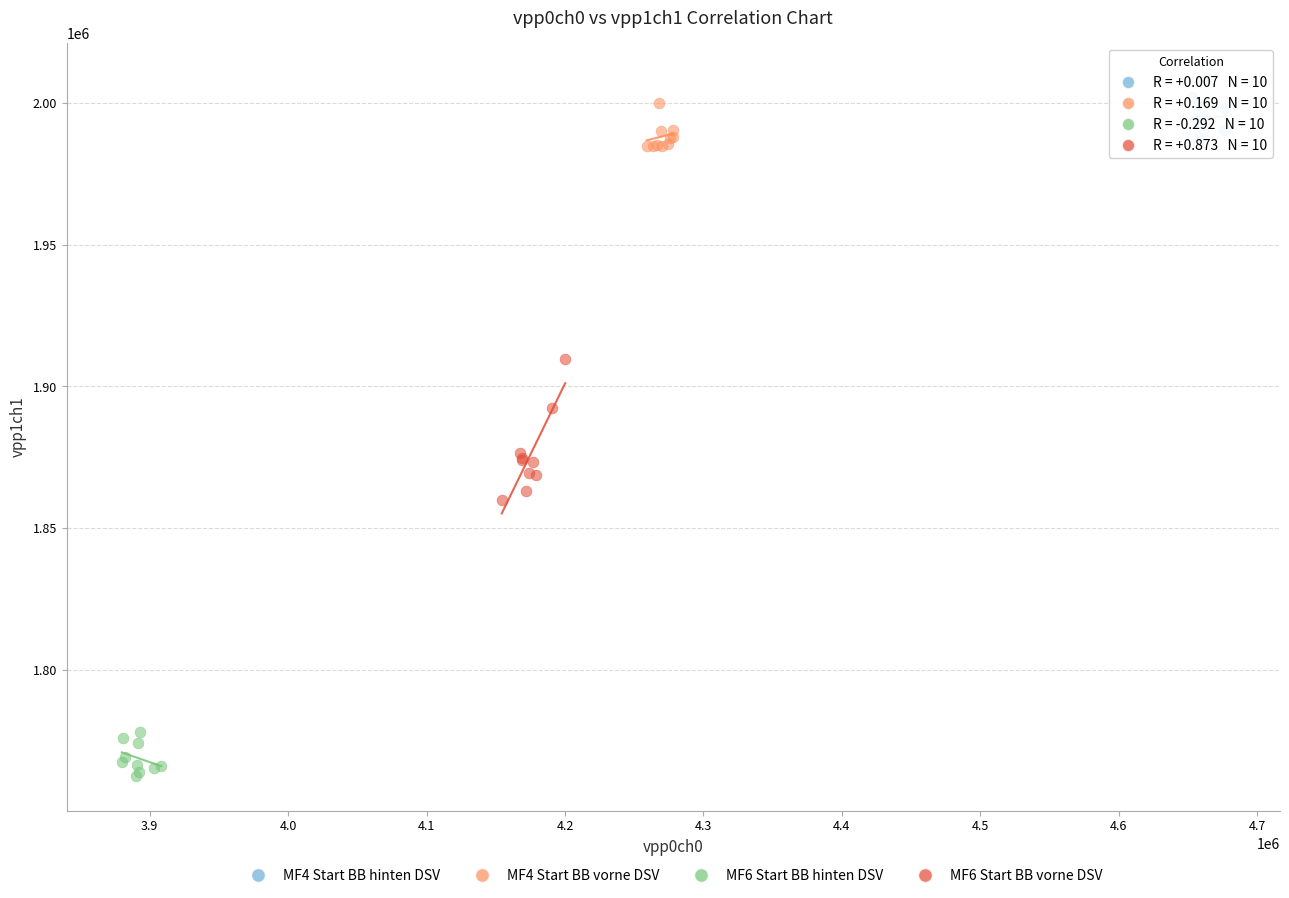

Which series reaches the minimum Y coordinate?

MF6 Start BB hinten DSV